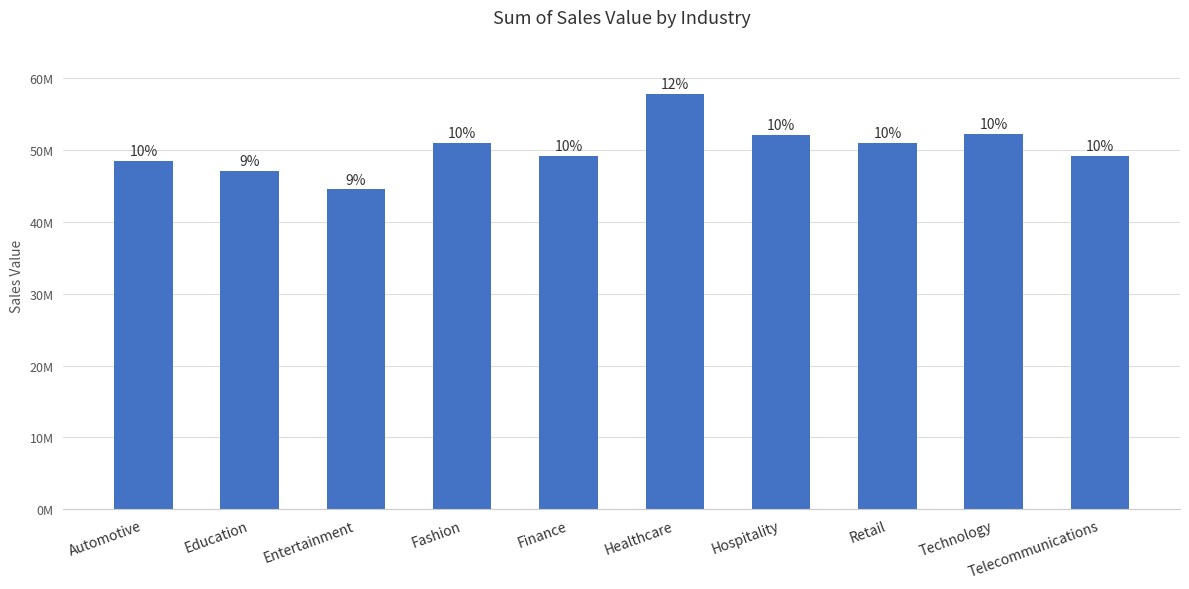

What is the smallest value displayed?

44531035